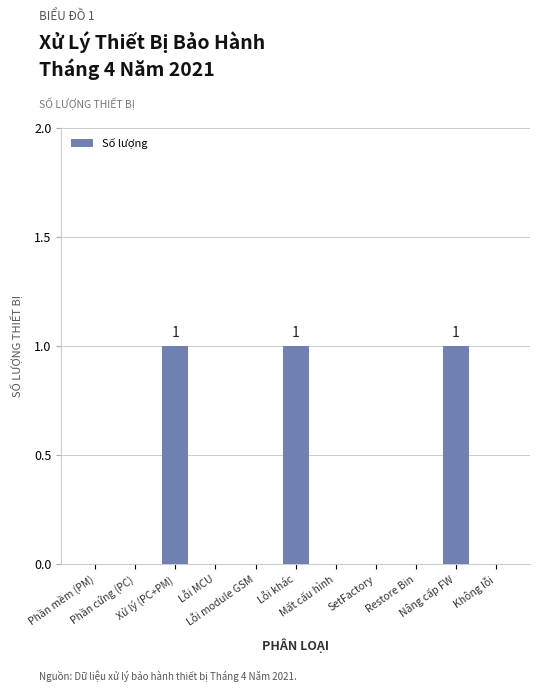

What is the sum of all values?

3